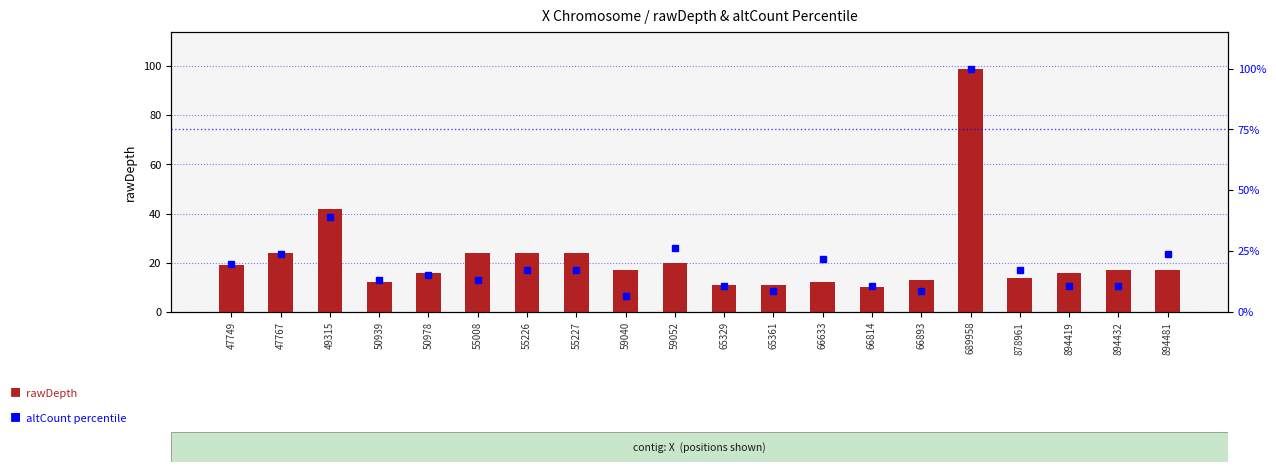

Count the number of data series in this chart.

2